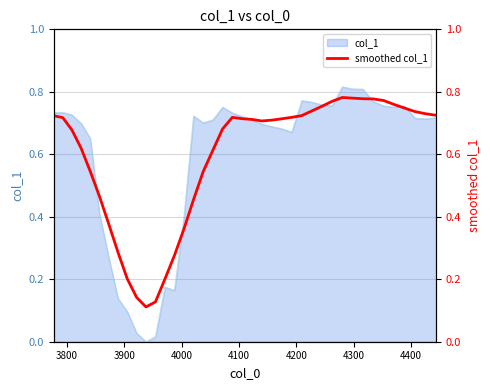

What is the maximum value shown in the chart?

0.8